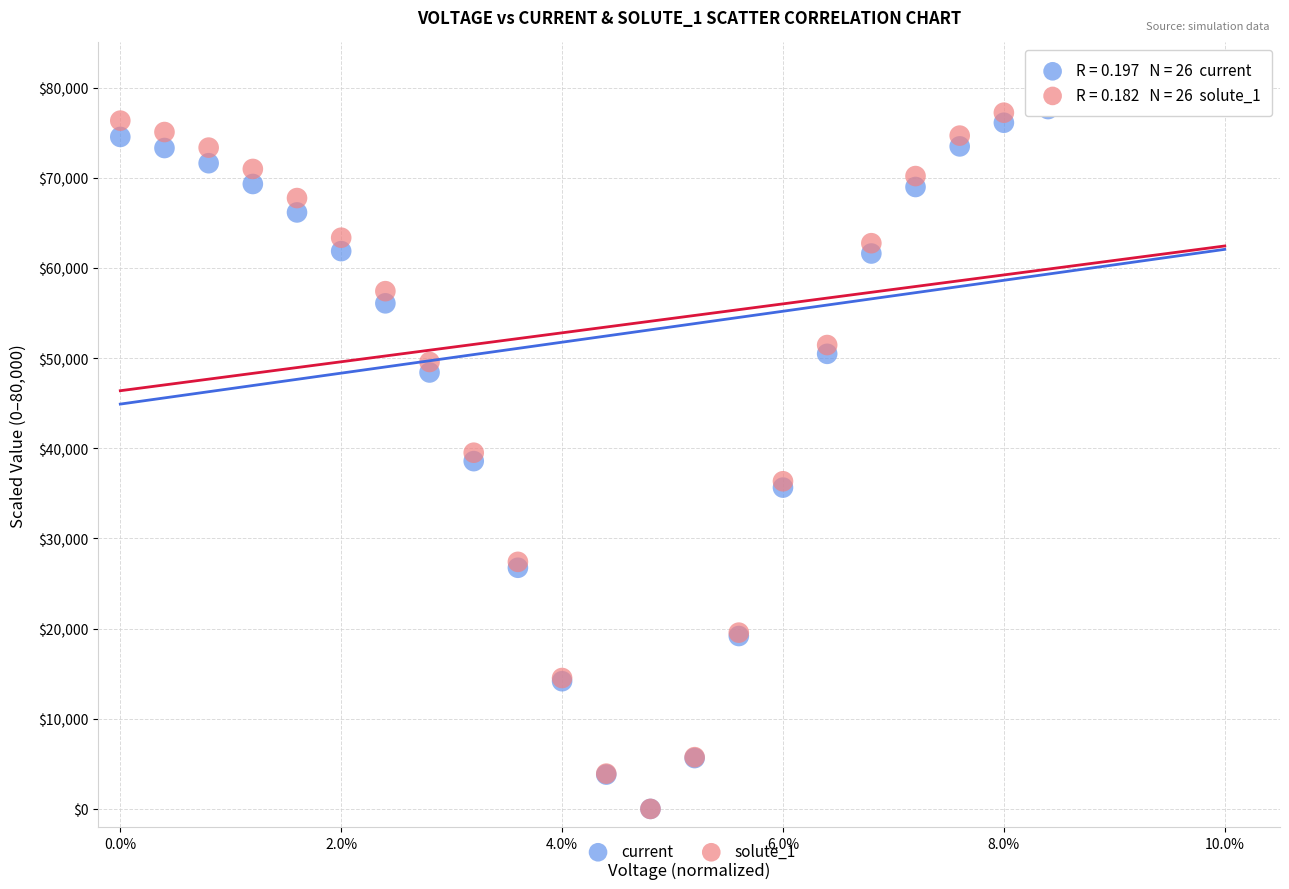

What are all the series names shown in the legend?

current, solute_1